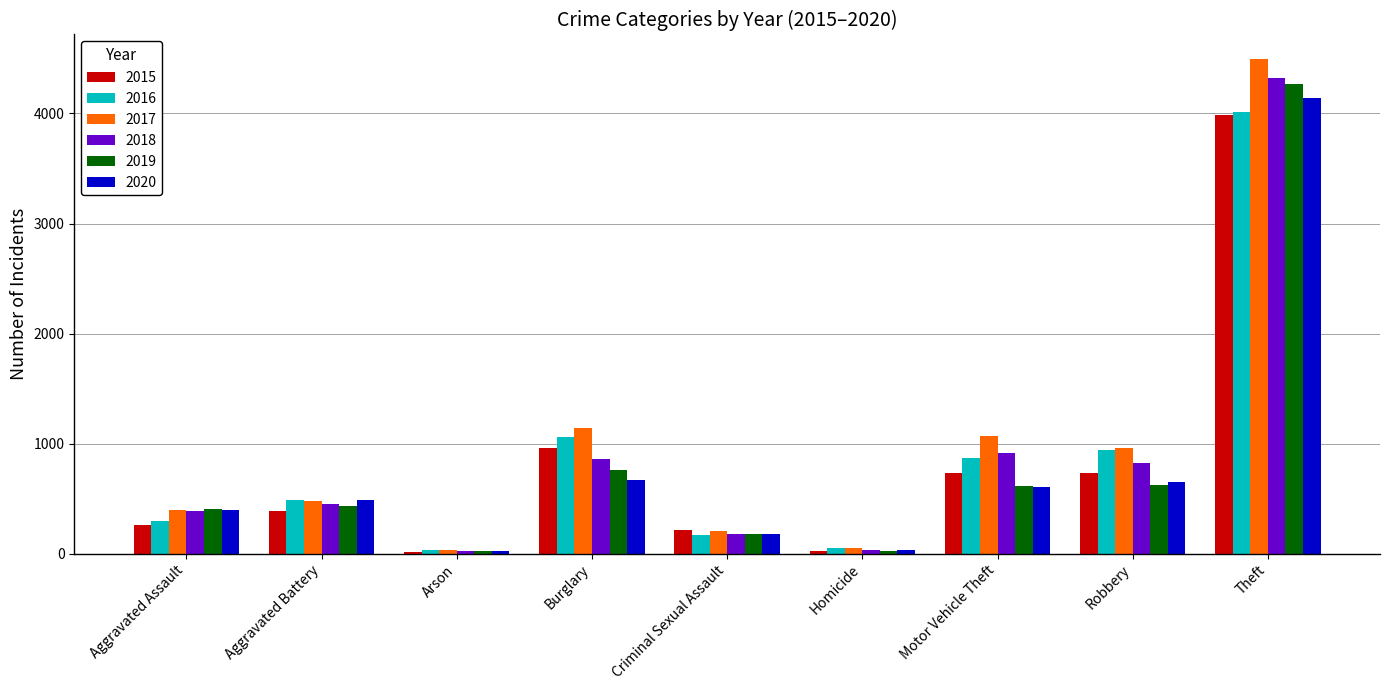

What is the total value across all series at Criminal Sexual Assault?

1124